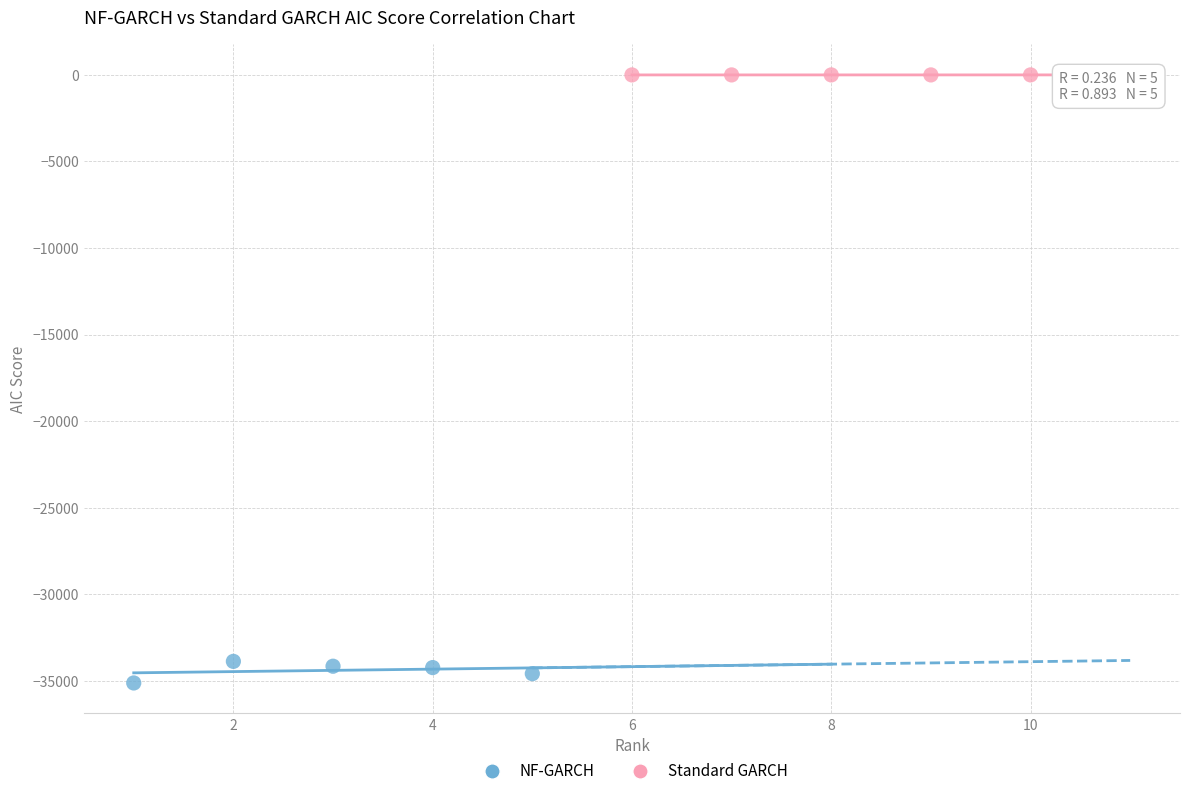

Which series reaches the minimum Y coordinate?

NF-GARCH